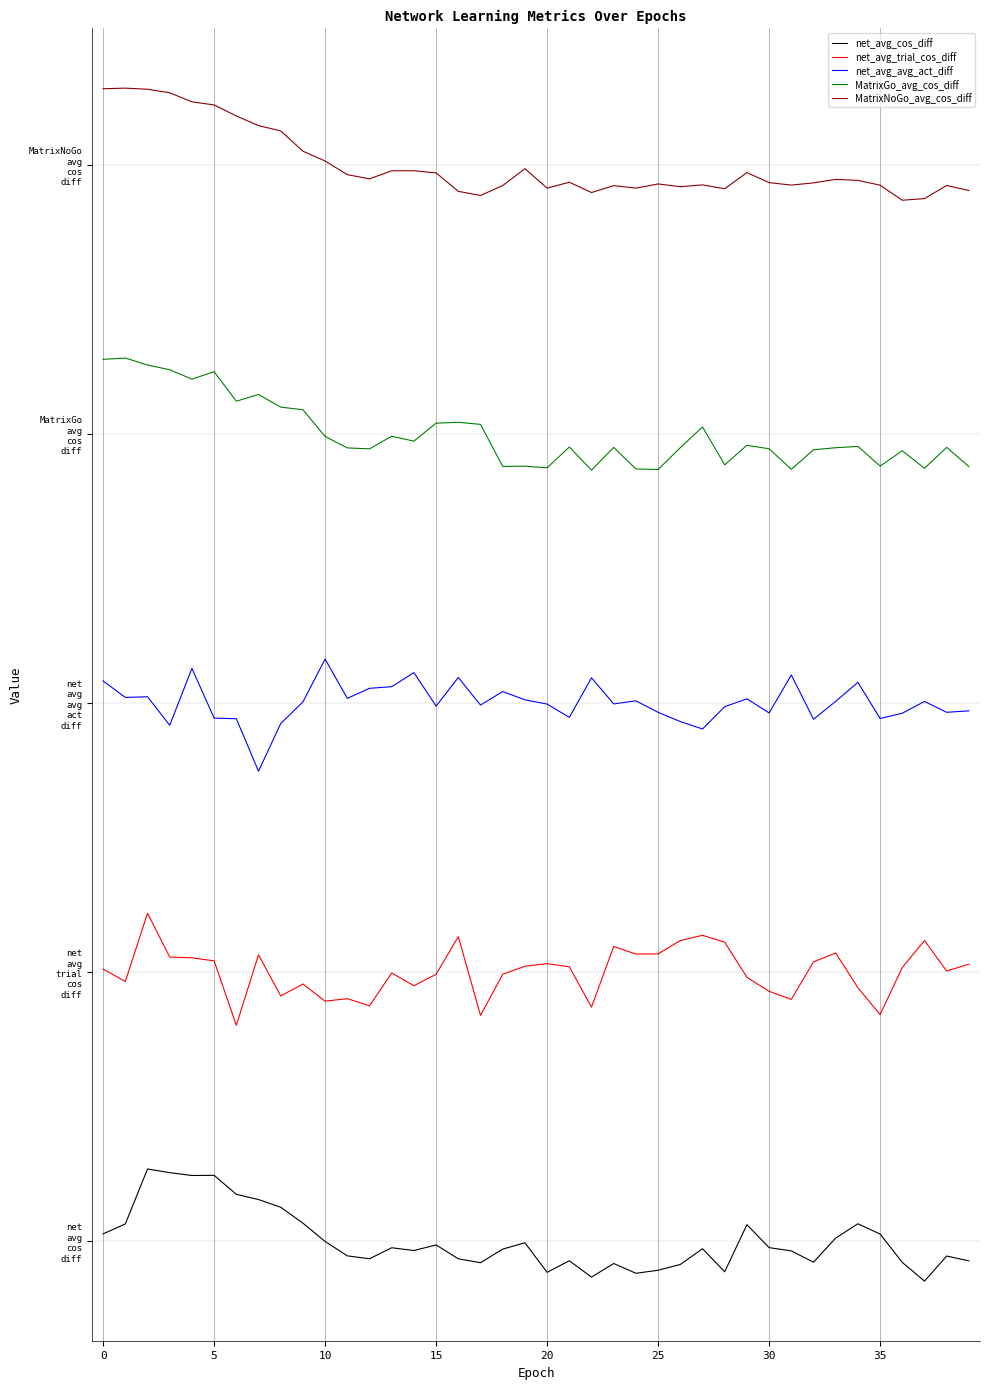

What are all the series names shown in the legend?

net_avg_cos_diff, net_avg_trial_cos_diff, net_avg_avg_act_diff, MatrixGo_avg_cos_diff, MatrixNoGo_avg_cos_diff